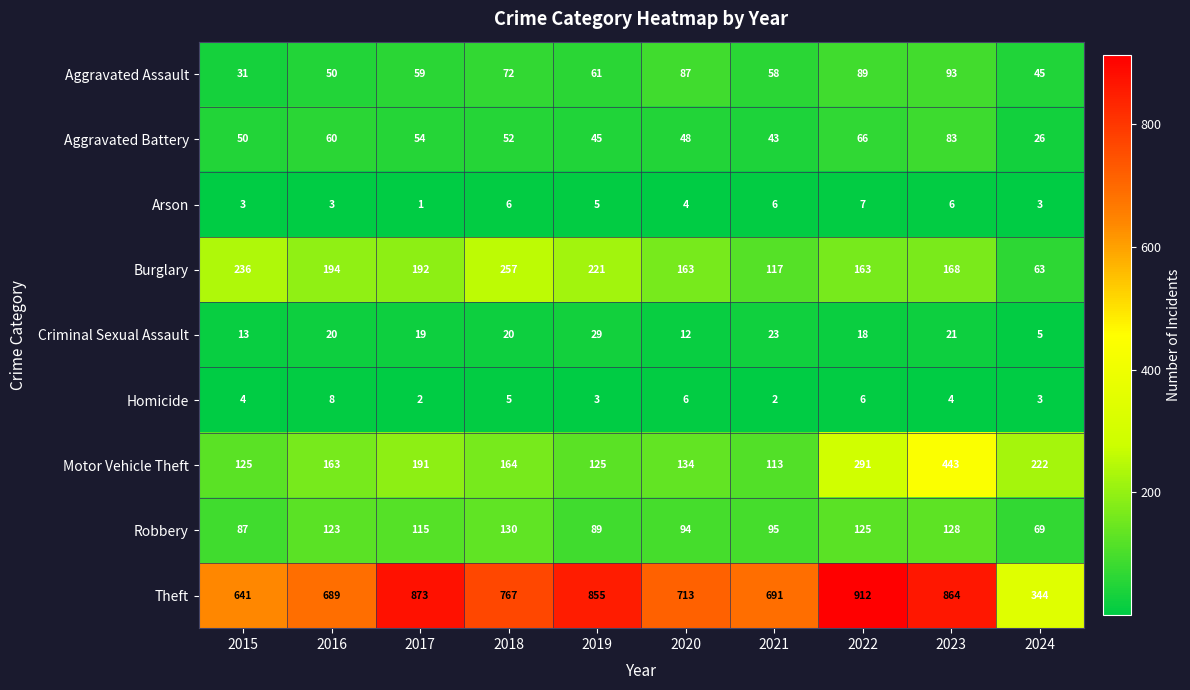

Which series has the largest total across all categories?

Theft